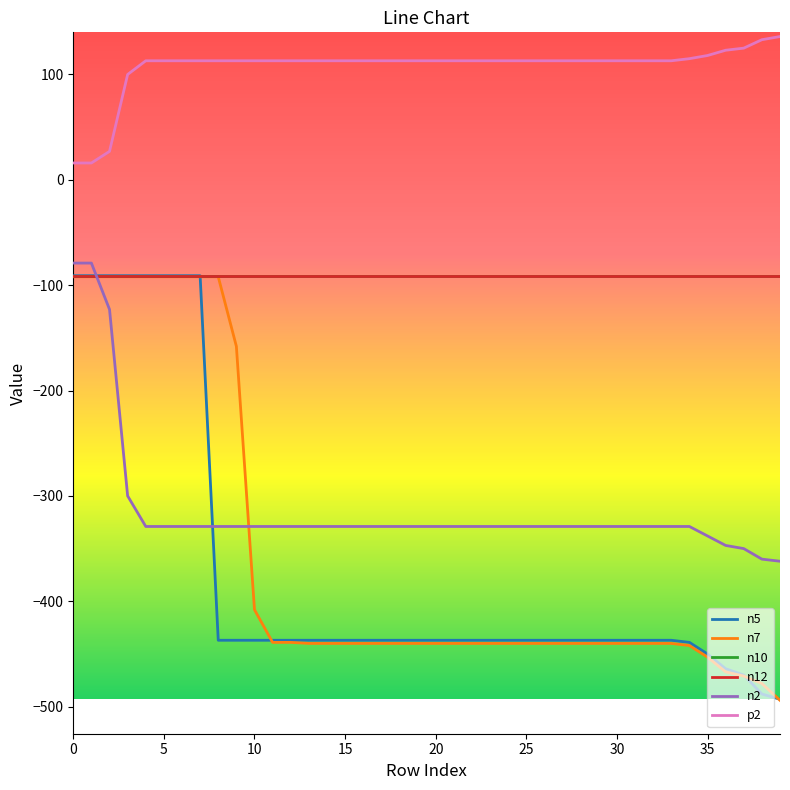

Is this an area chart (filled region under the line)?

No